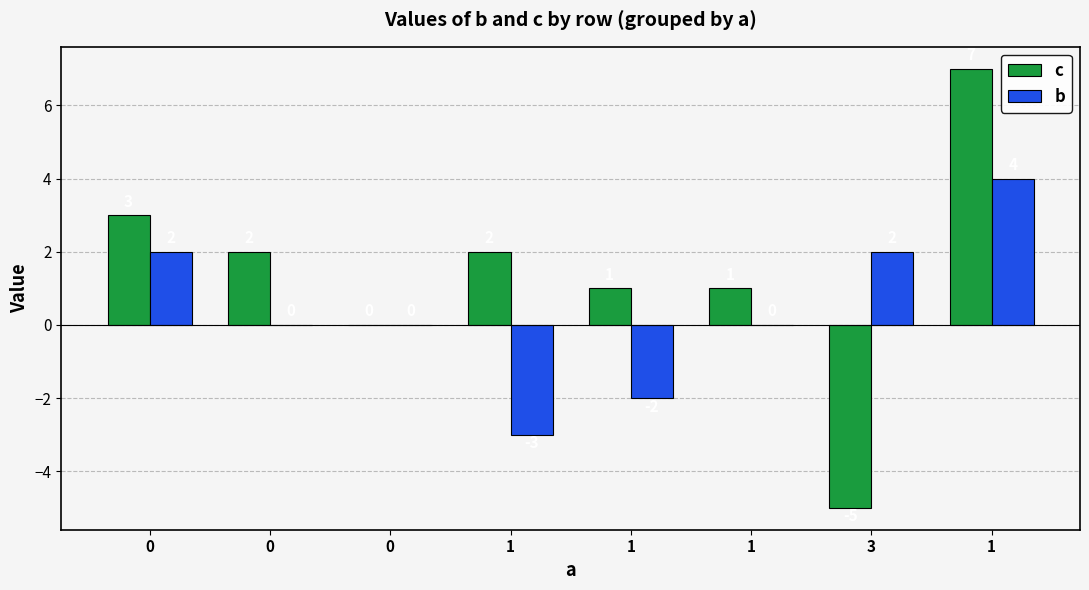

At 1, list the series in order from smallest to largest.

b, c